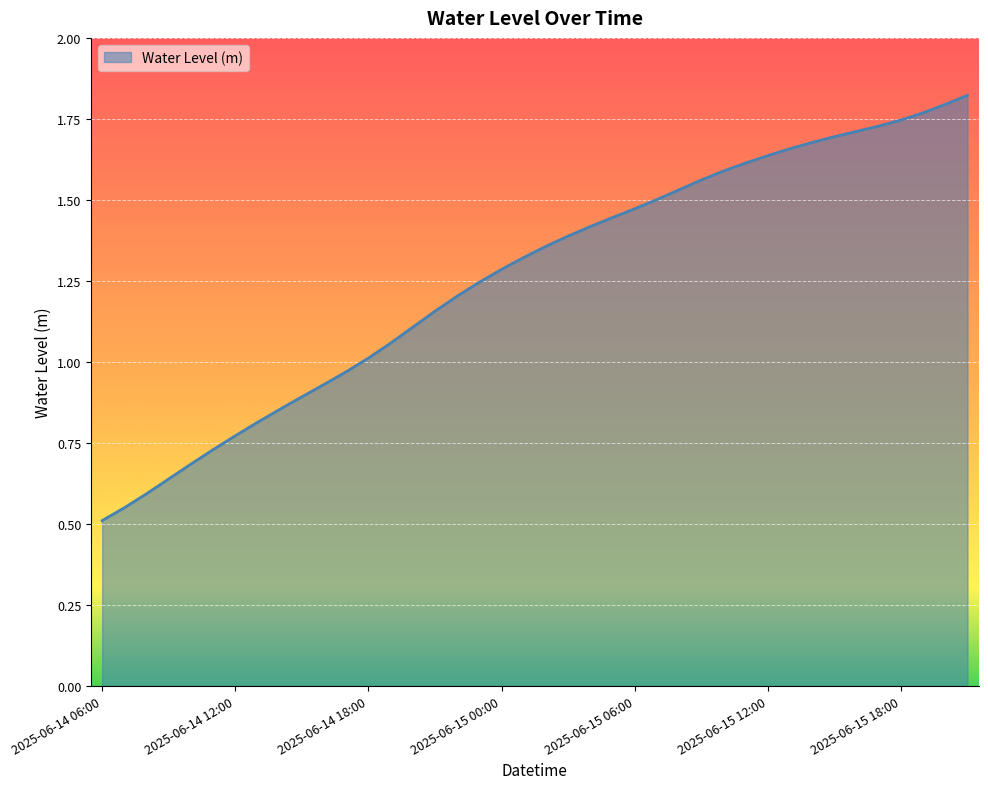

Does the chart display data point markers on the line(s)?

No